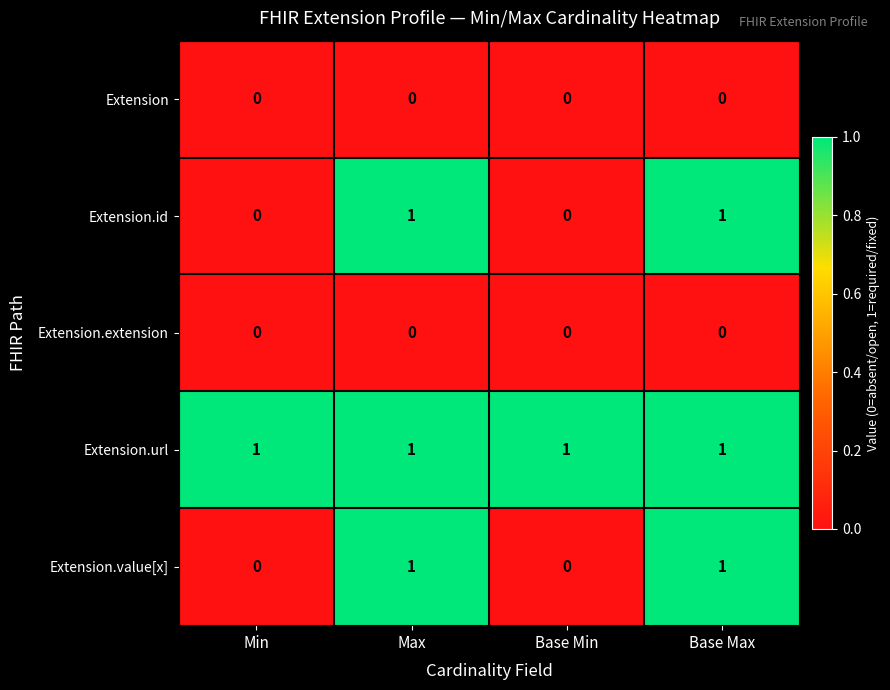

Which series has the largest total across all categories?

Extension.url